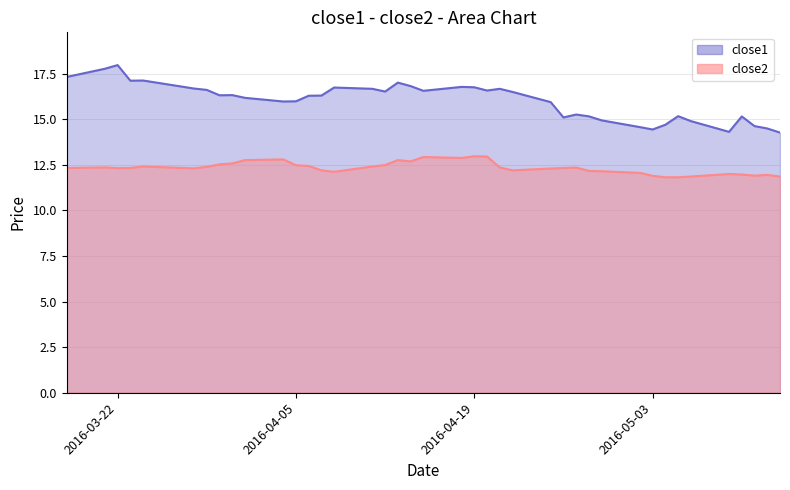

Rank the series by their average value, from highest to lowest.

close1, close2